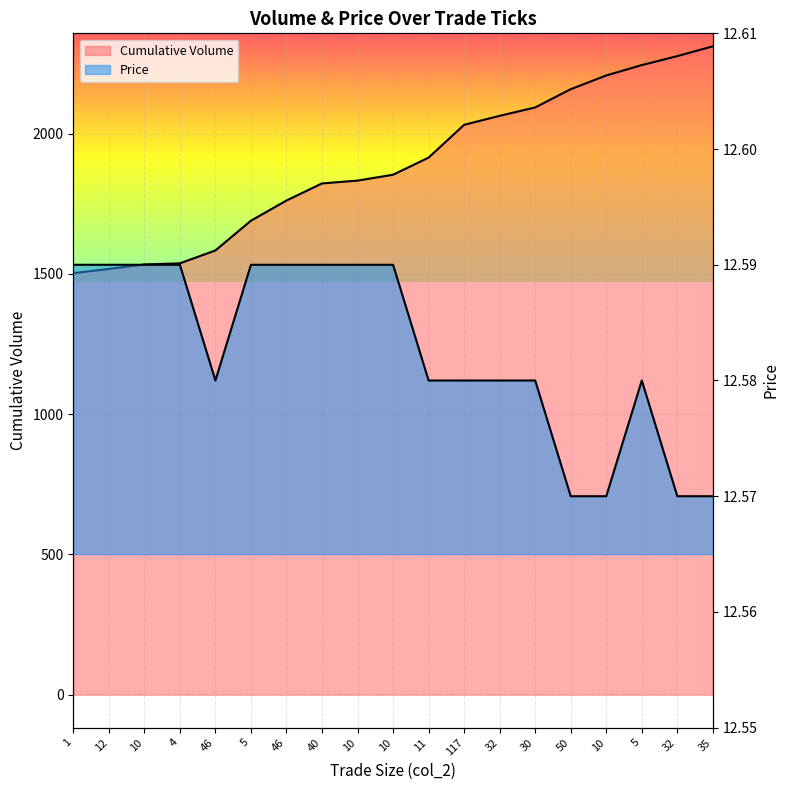

How many values in the Cumulative Volume series are below 1854?

9